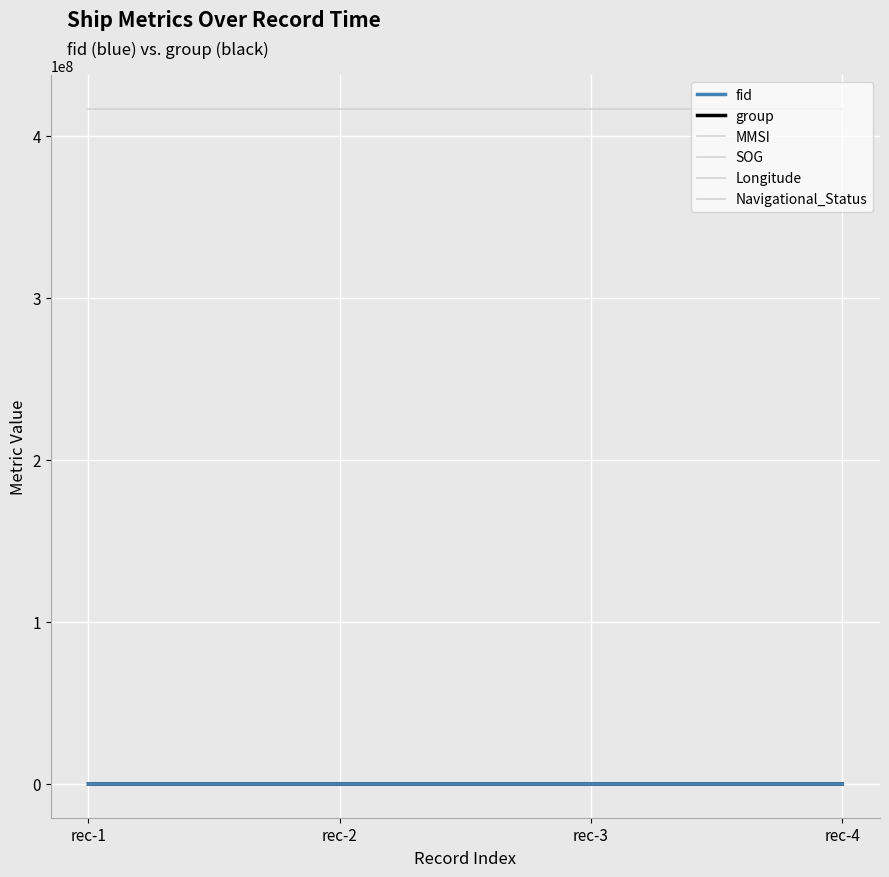

Where does the group series first go above 1191?

rec-1